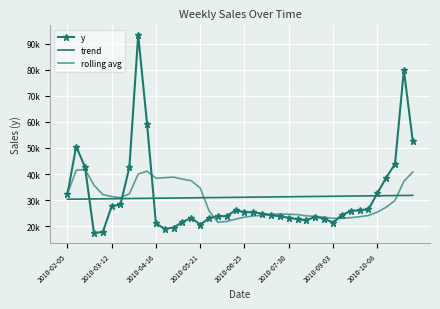

How many lines are shown in the chart?

3